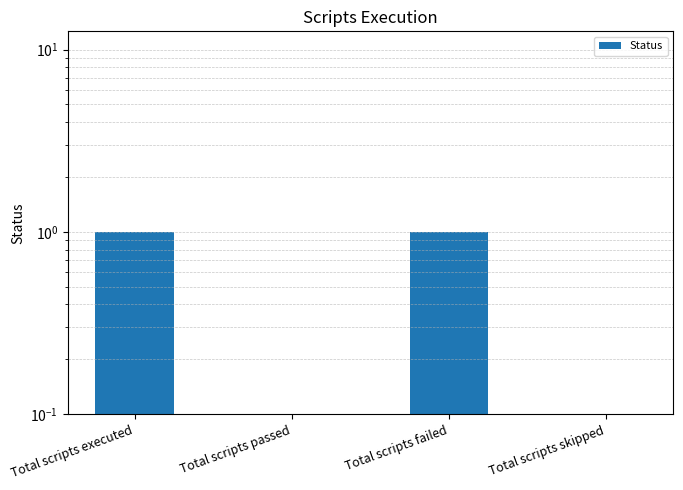

What is the sum of all values?

2